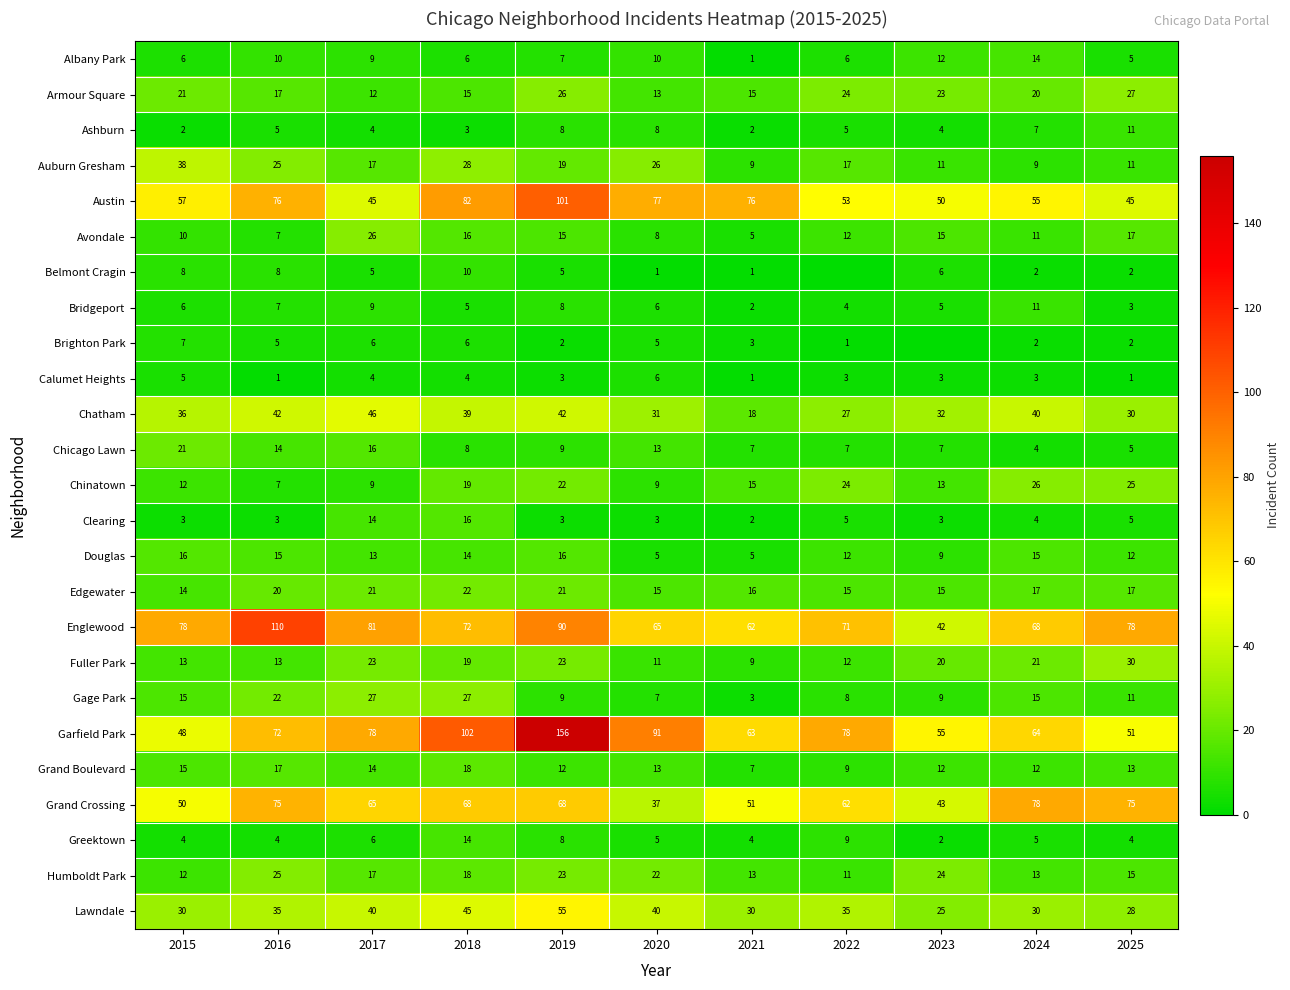

At how many categories does at least one series exceed 60?

10